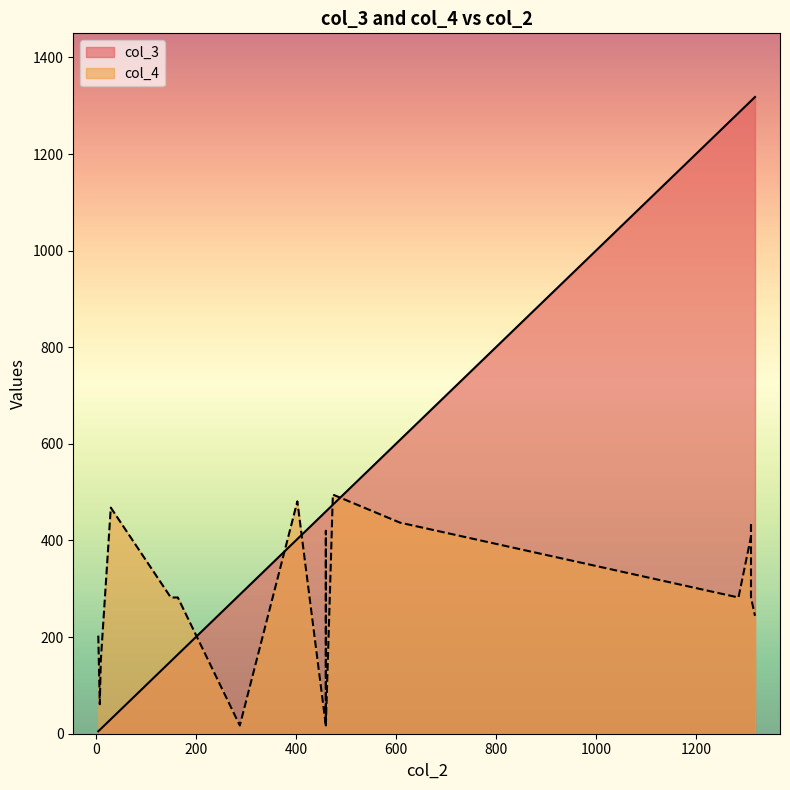

What is the smallest value displayed?

5